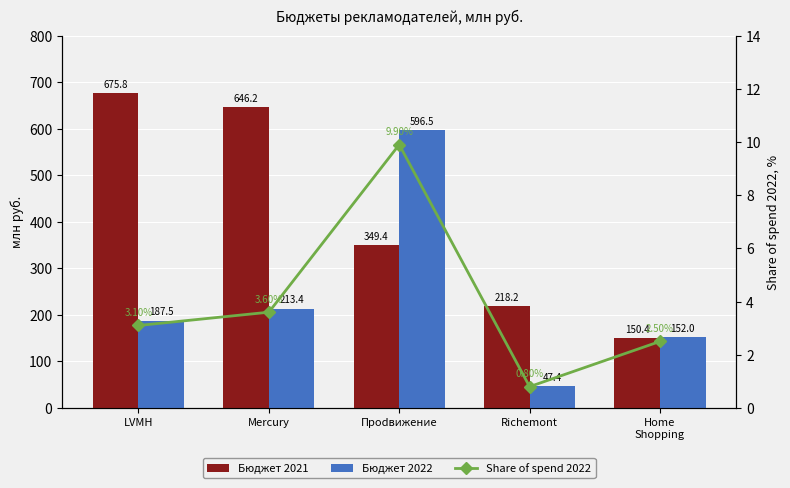

List the series in order of their overall mean, lowest first.

Share of spend 2022, Бюджет 2022, Бюджет 2021